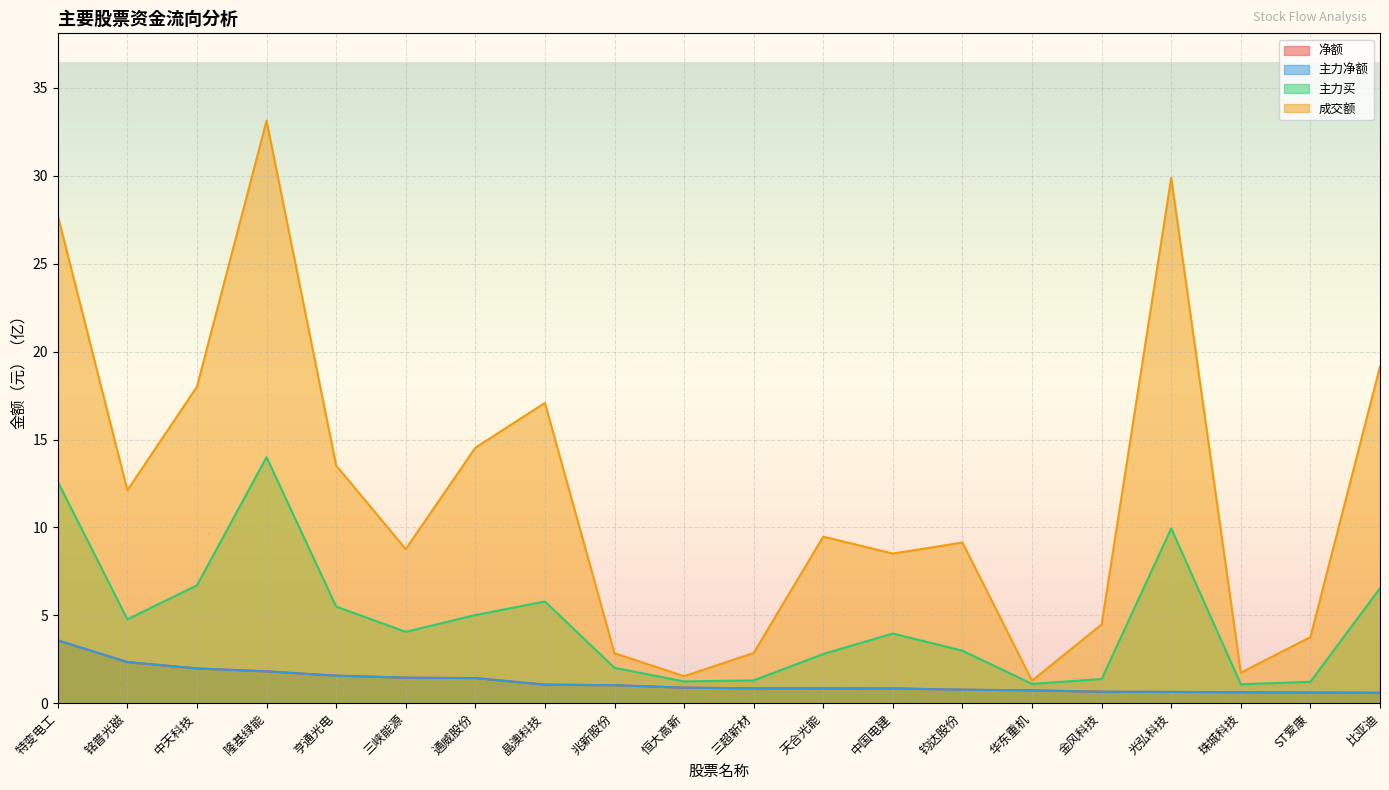

At how many categories does at least one series exceed 14?

7